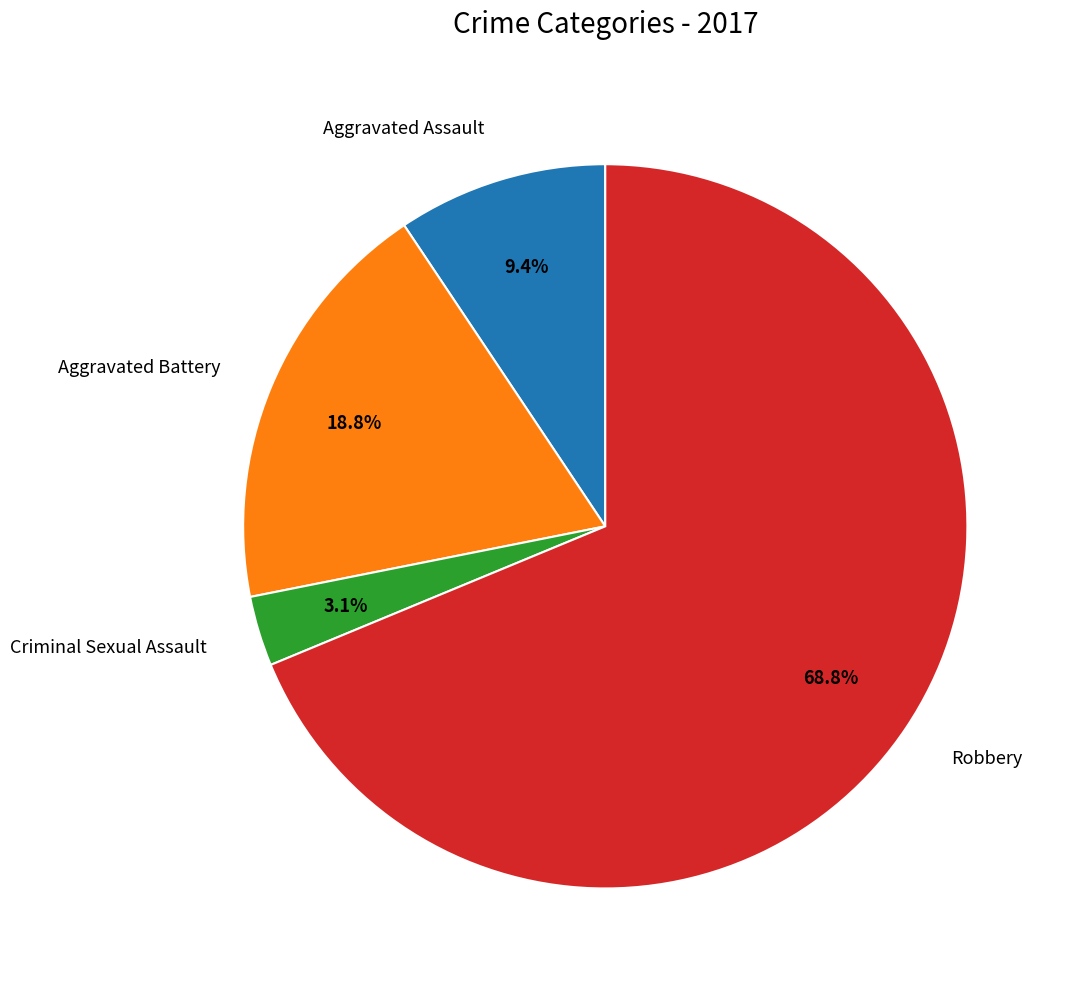

True or false: Robbery accounts for 78% of the total.

False